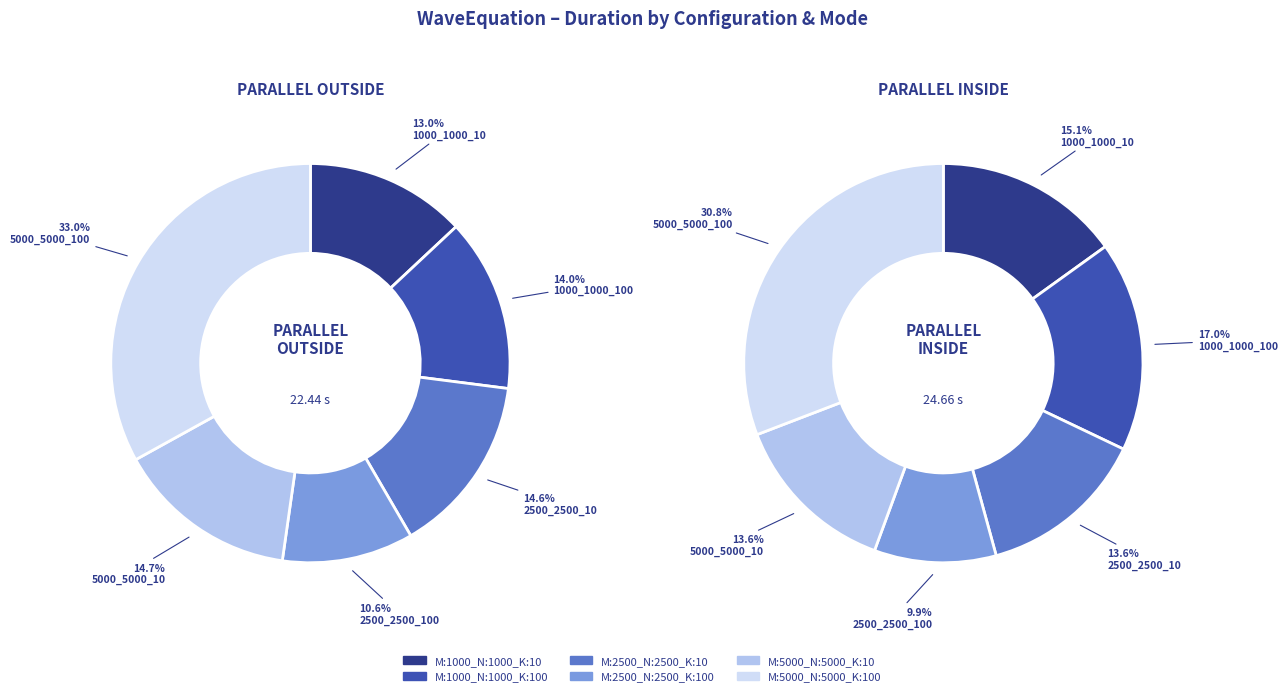

The M:1000_N:1000_K:100_ slice represents 25% of the pie. True or false?

False